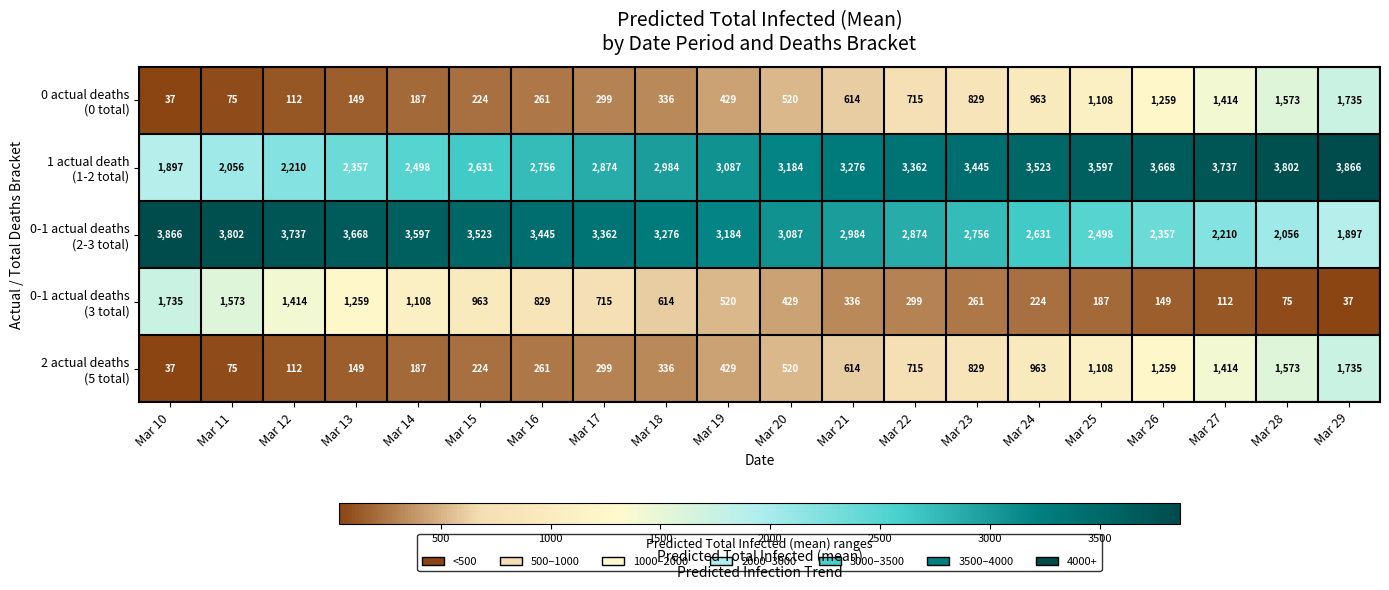

What is the total value across all series at Mar 14?

7577